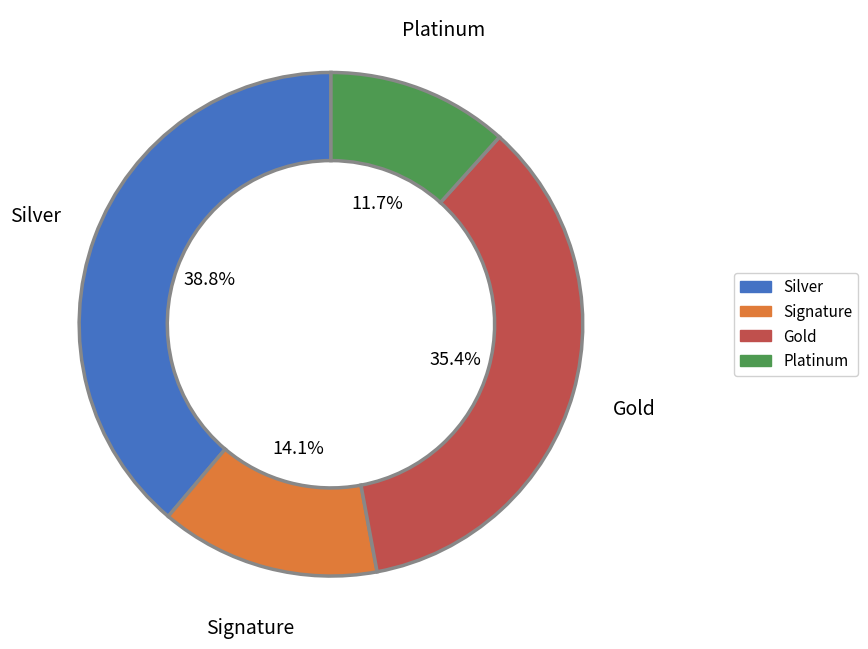

Rank the categories by value from highest to lowest.

Silver, Gold, Signature, Platinum